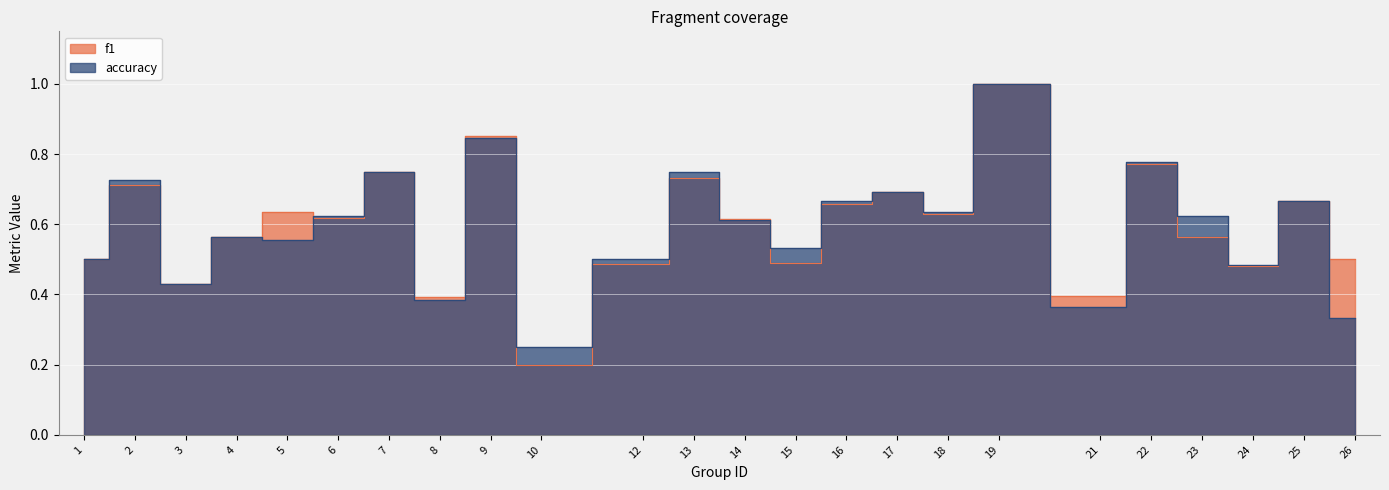

What is the smallest value displayed?

0.2